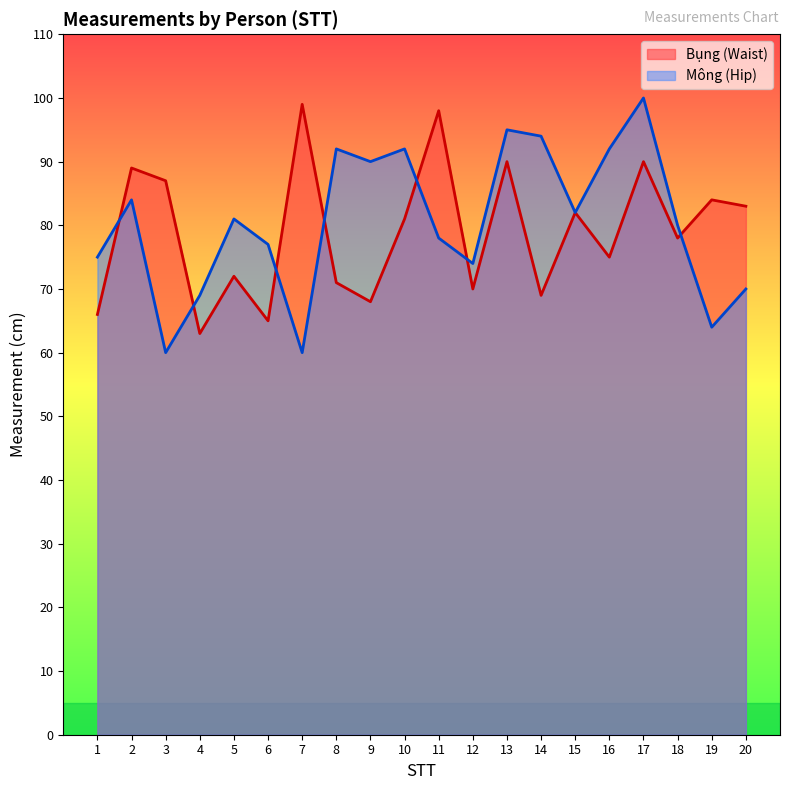

The Mông (Hip) line series shows 162 at 10. True or false?

False